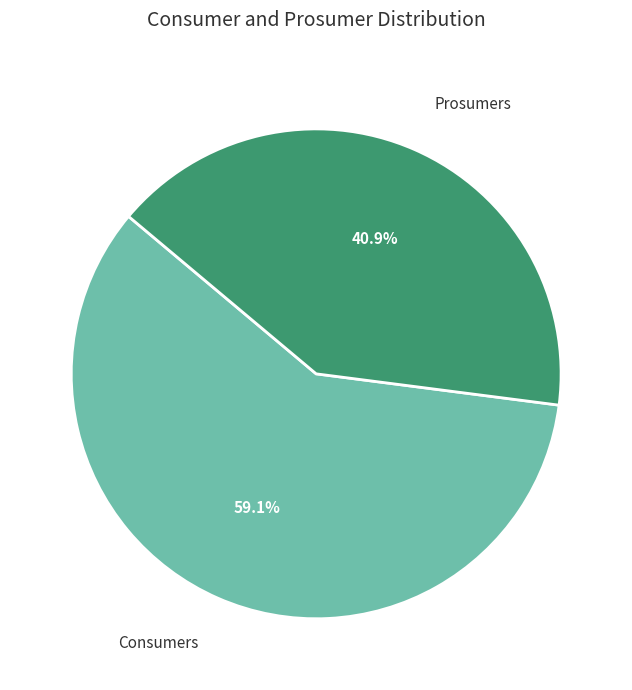

What is the ratio of the value at Prosumers to the value at Consumers?

0.7